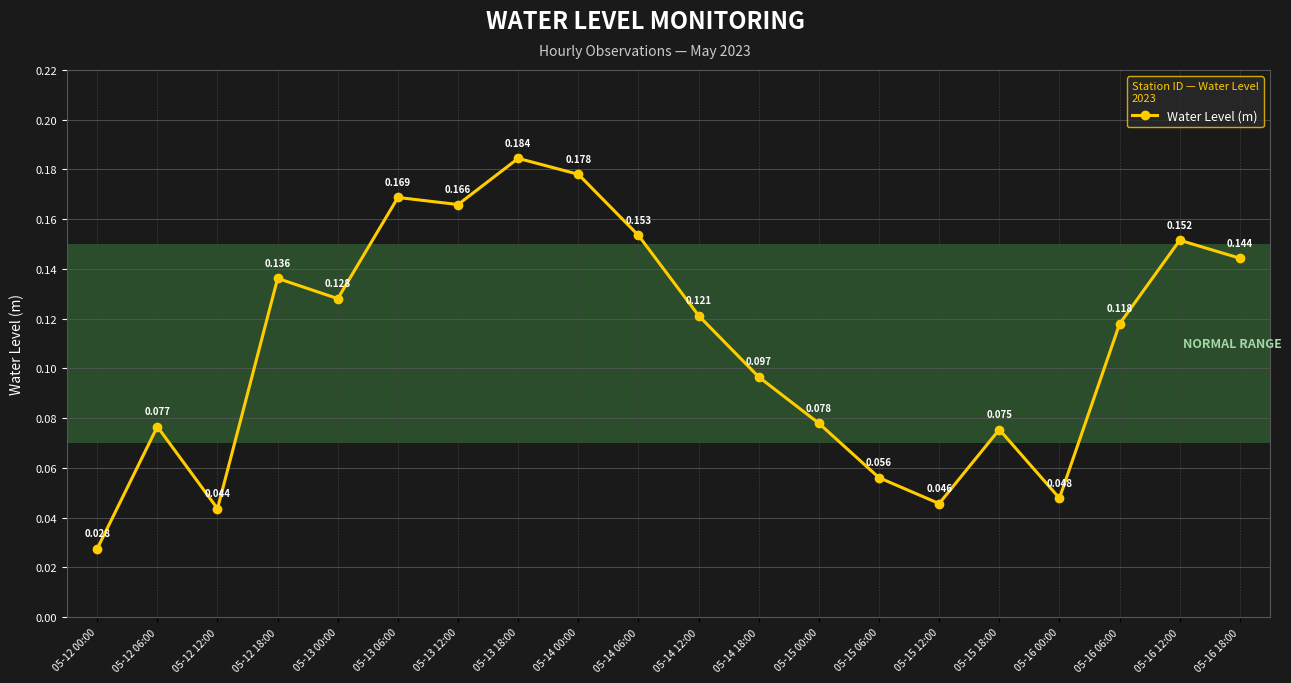

What is the label of the 18th point from the left?

05-16 06:00